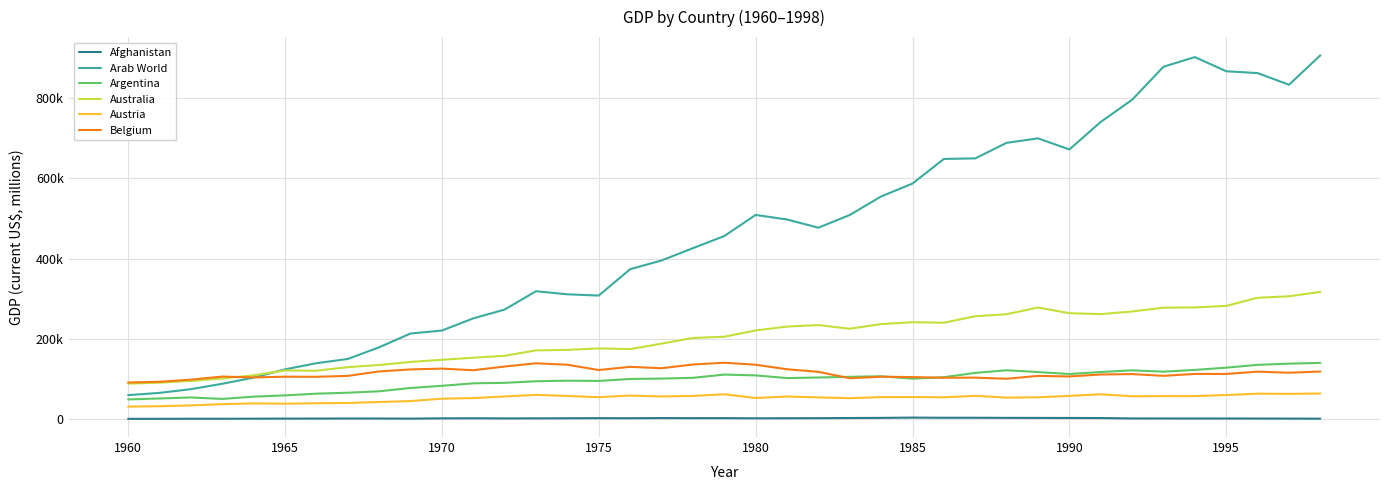

Where does the Belgium series first go above 112327?

8